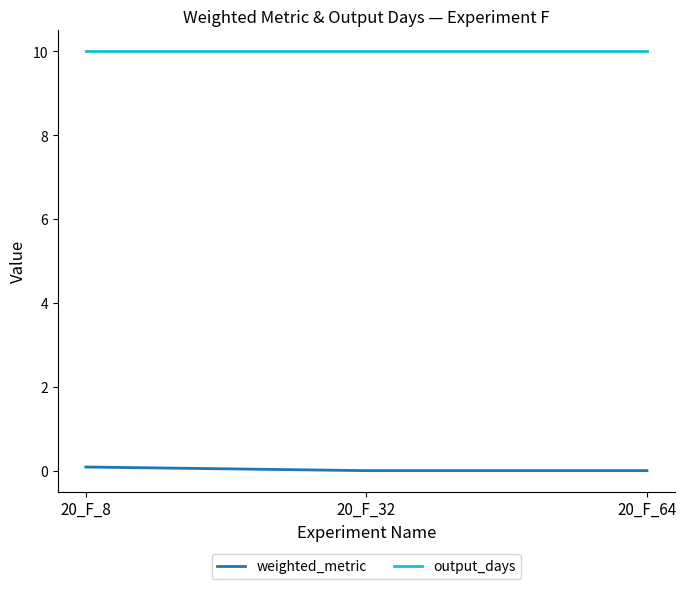

How many categories are shown in the chart?

3